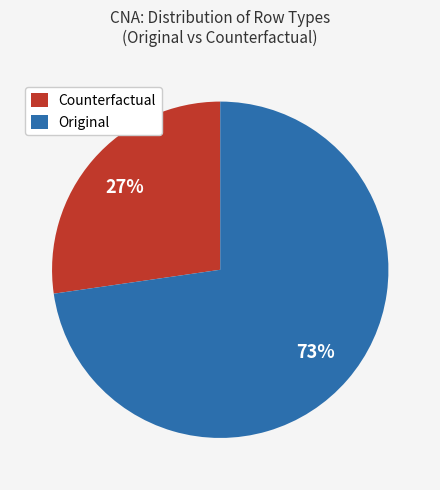

How many slices are in this pie chart?

2